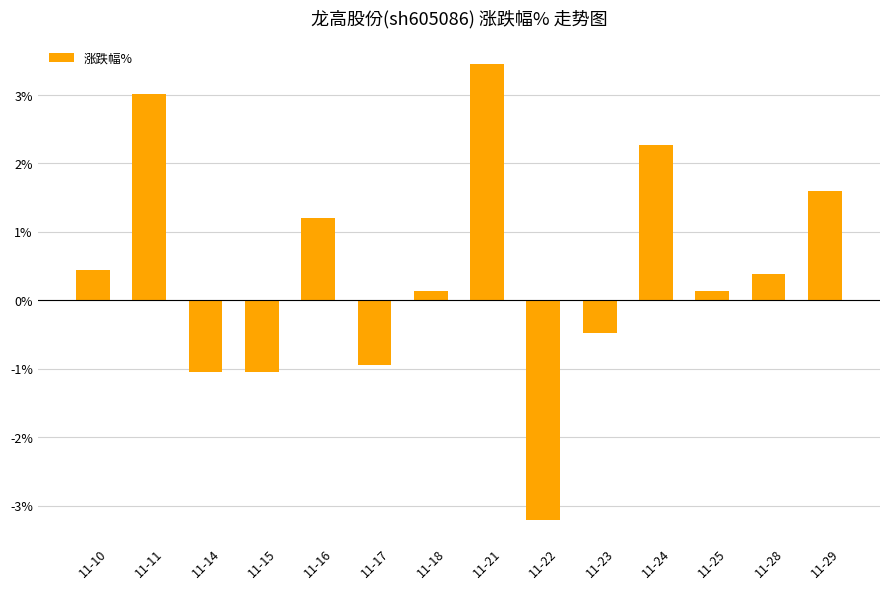

What is the value of the 2nd bar from the left?

3.0